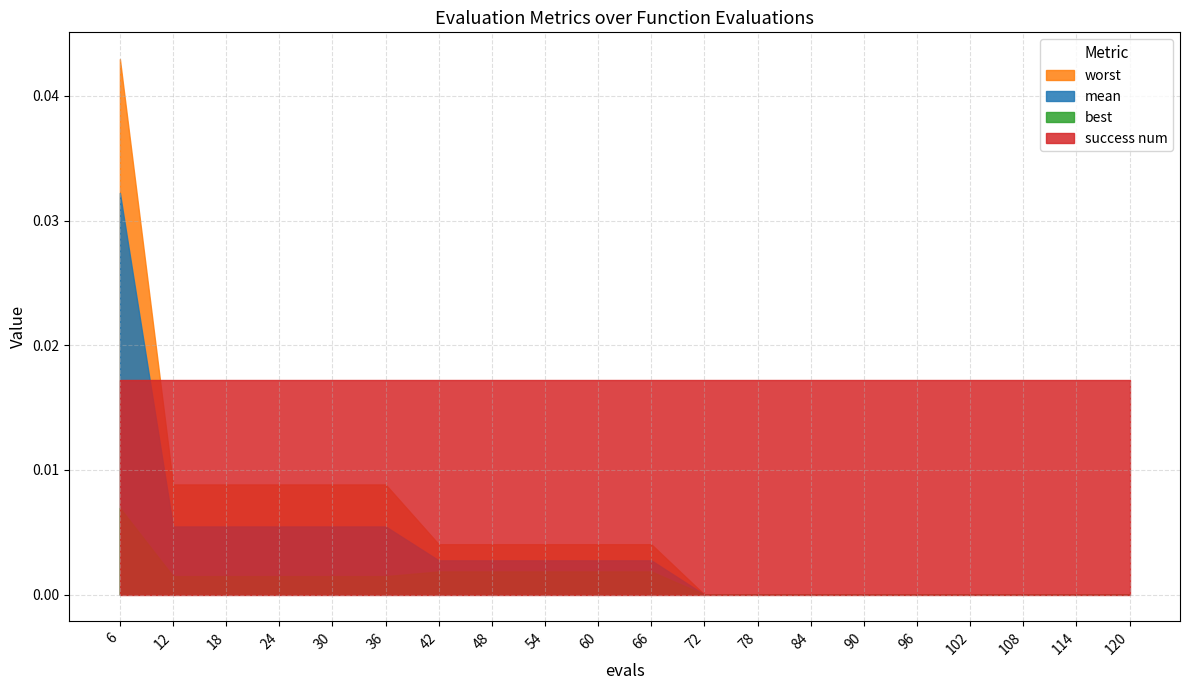

Which has a higher value, 12 or 66?

12